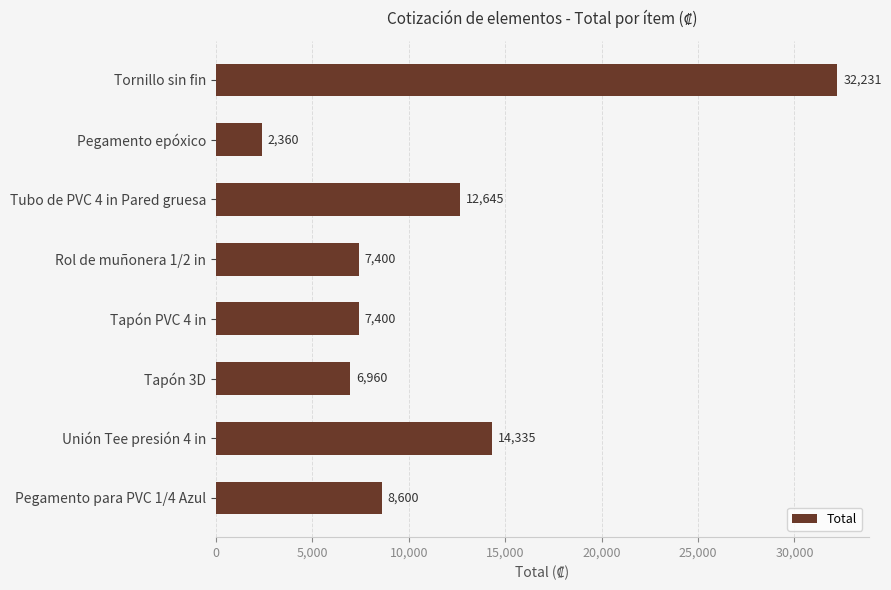

What is the difference between the second highest and second lowest values?

7375